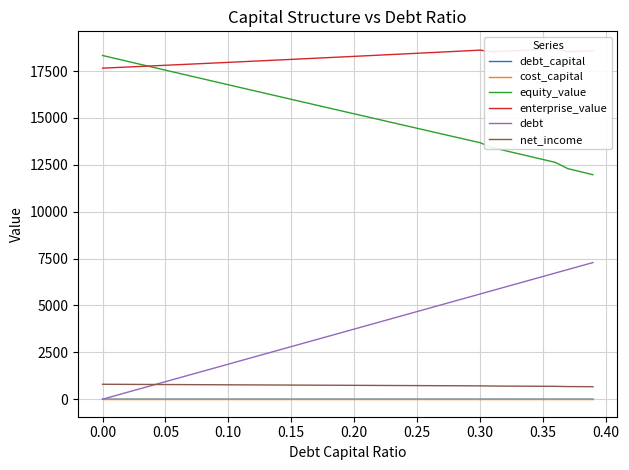

What is the lowest value of the enterprise_value series?

17659.0